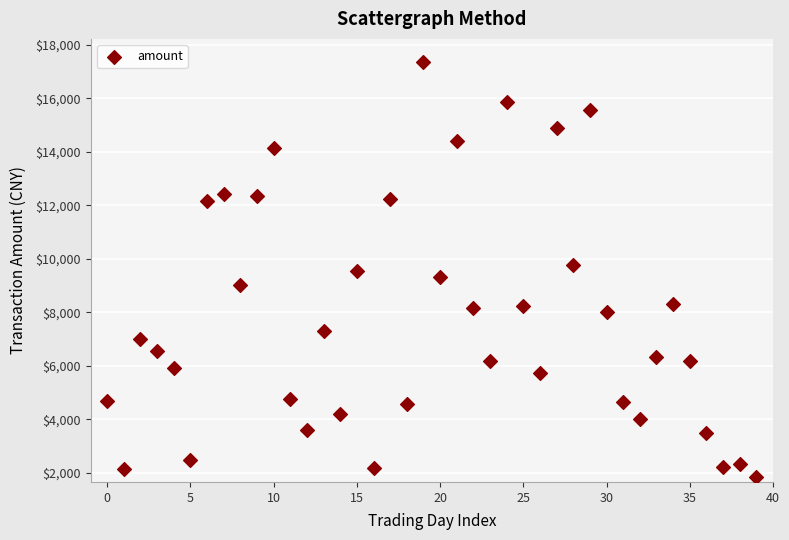

What is the range of Y values (max minus min)?

15517.5